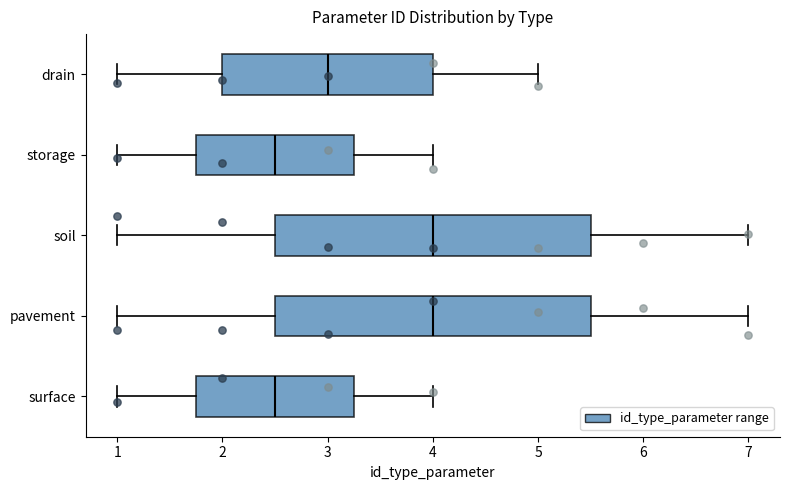

Where is the right edge of the box for drain on the x-axis? The values are not printed on the chart, so give them approximately, as read against the axis.

4.0